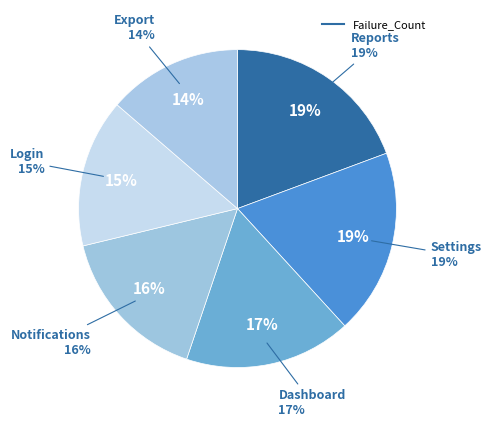

To the nearest percent, what percentage of the pie is Reports?

19%